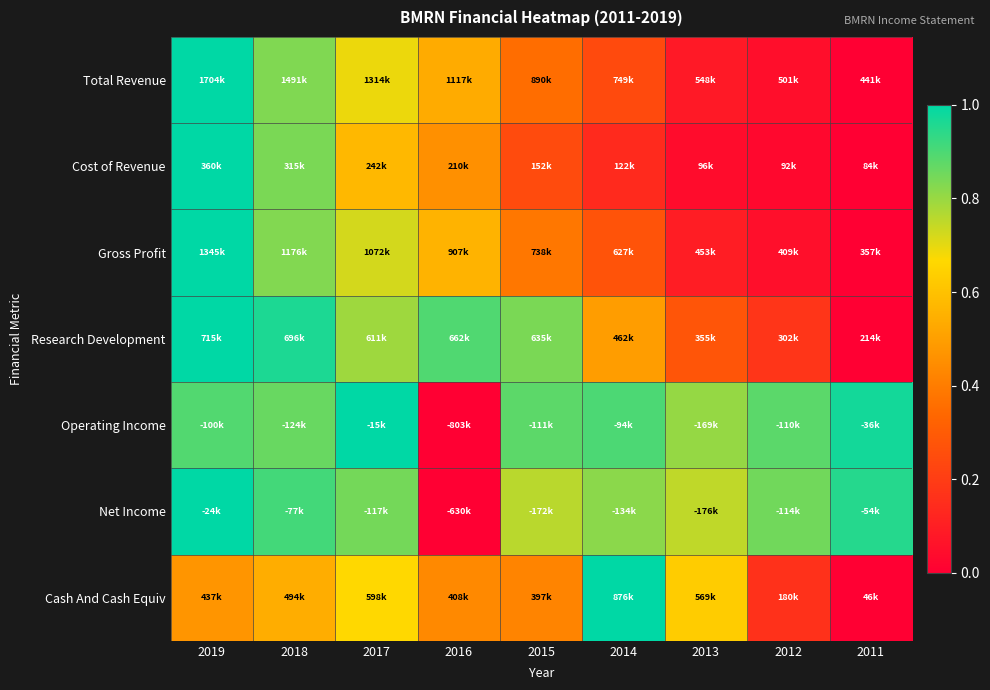

Between 2016 and 2019, which is larger?

2019